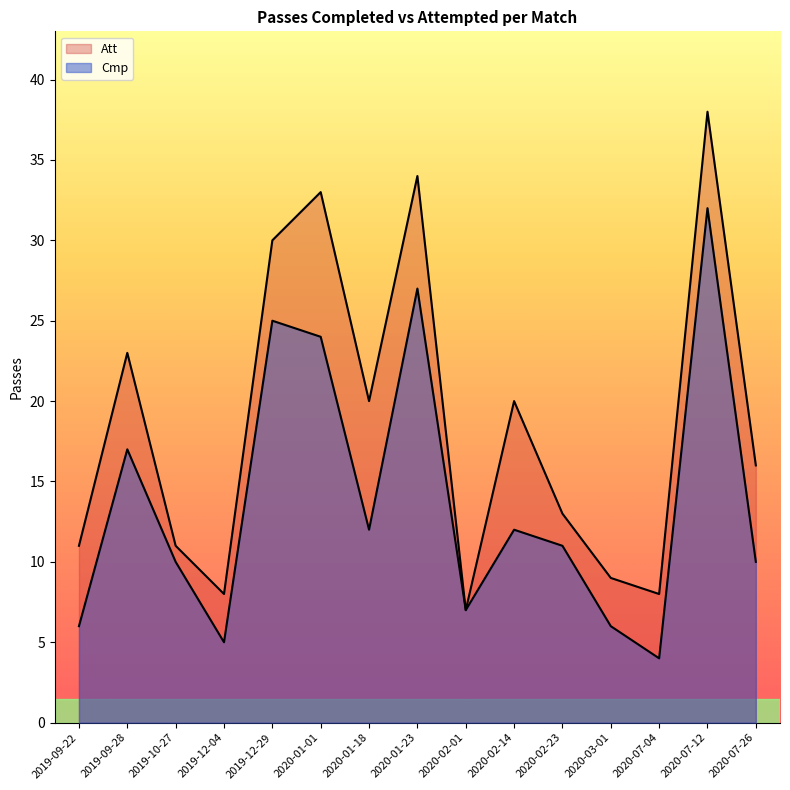

How many lines are shown in the chart?

2